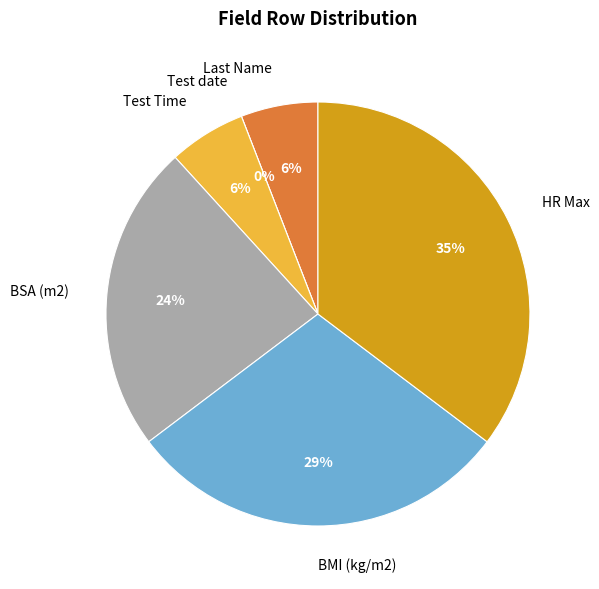

Count the number of slices in the pie.

6